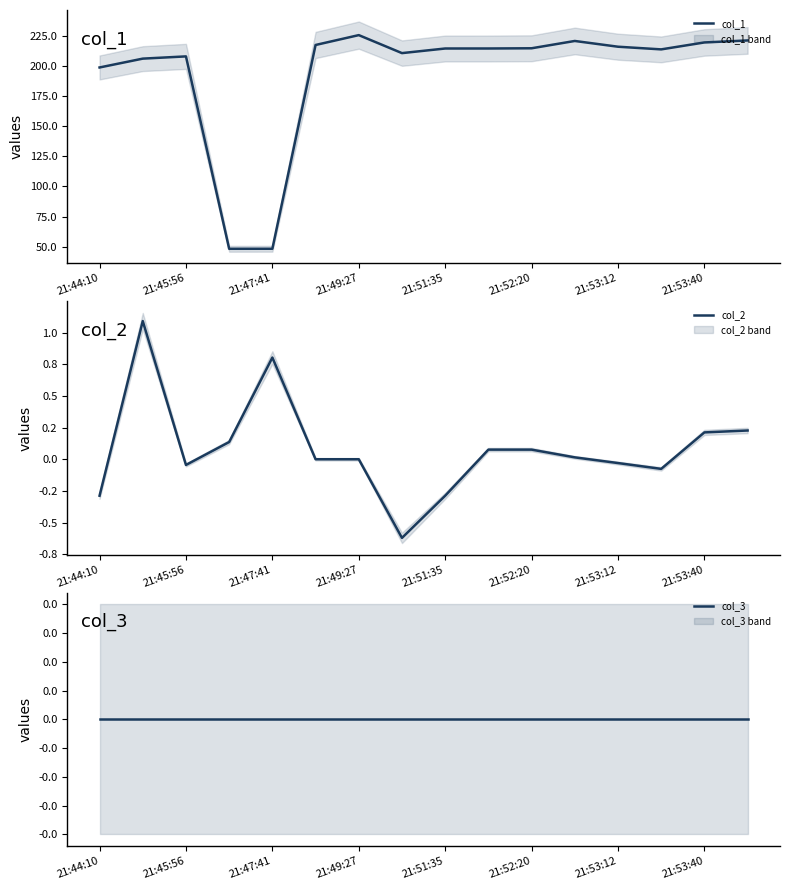

Which series ends up on top after the final intersection of col_3 and col_2?

col_2